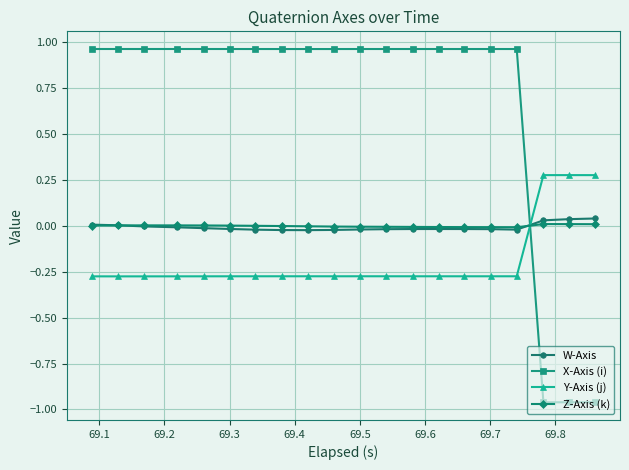

True or false: Y-Axis (j) and W-Axis cross at least once.

True